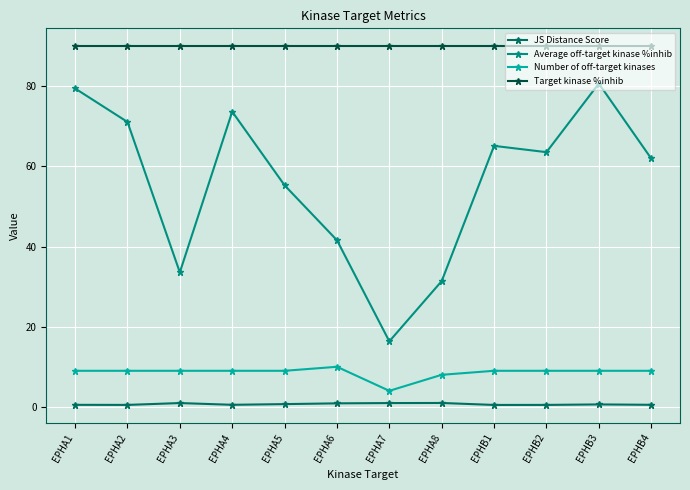

At how many categories does at least one series exceed 63?

12